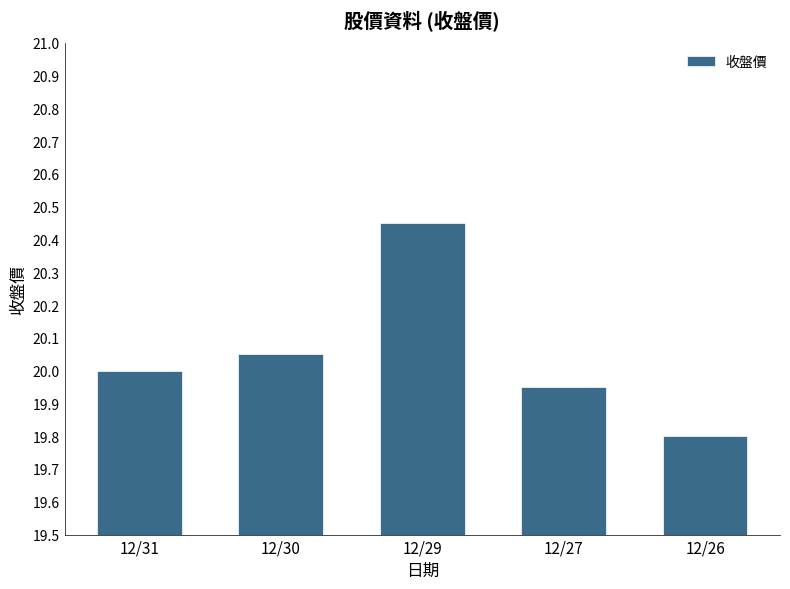

What is the ratio of the value at 12/26 to the value at 12/27?

1.0